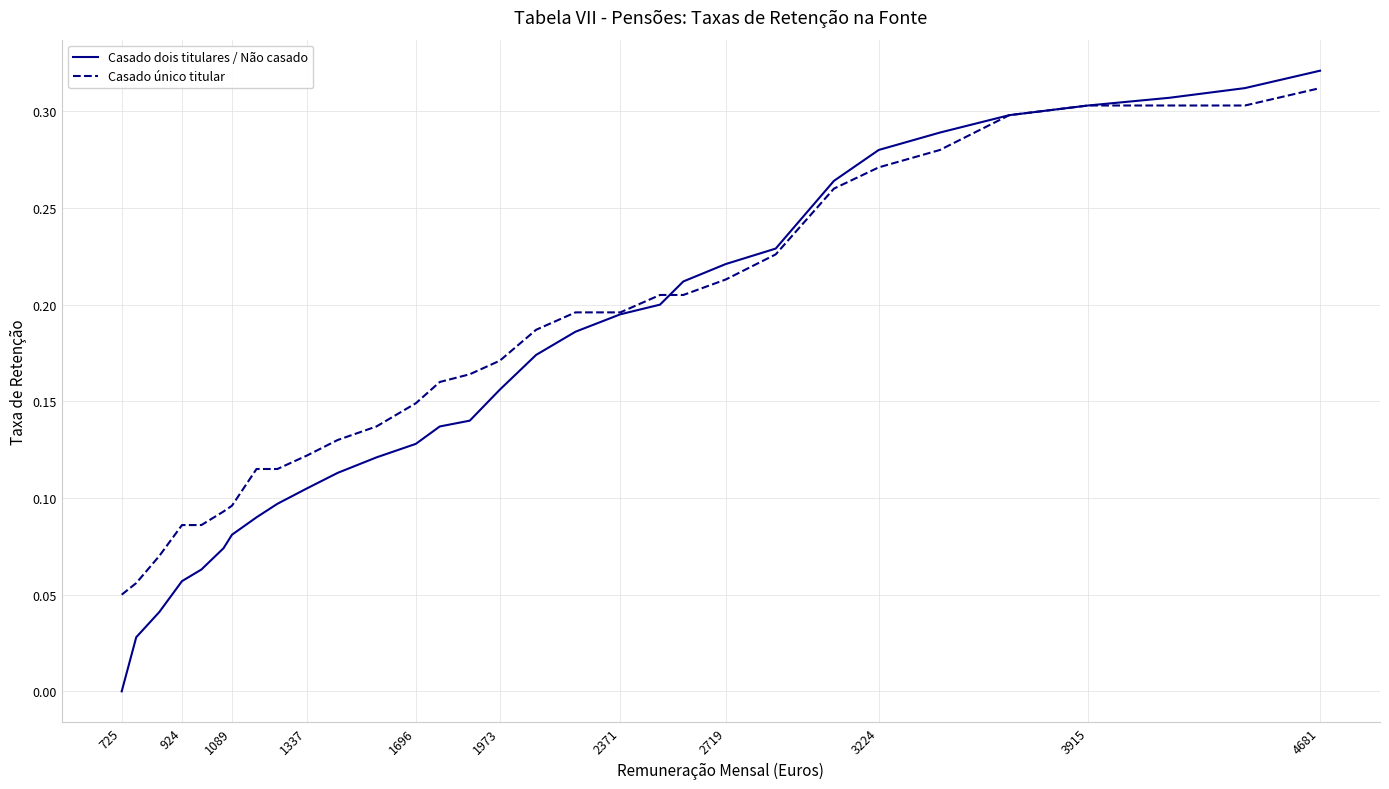

What are all the series names shown in the legend?

Casado dois titulares / Não casado, Casado único titular